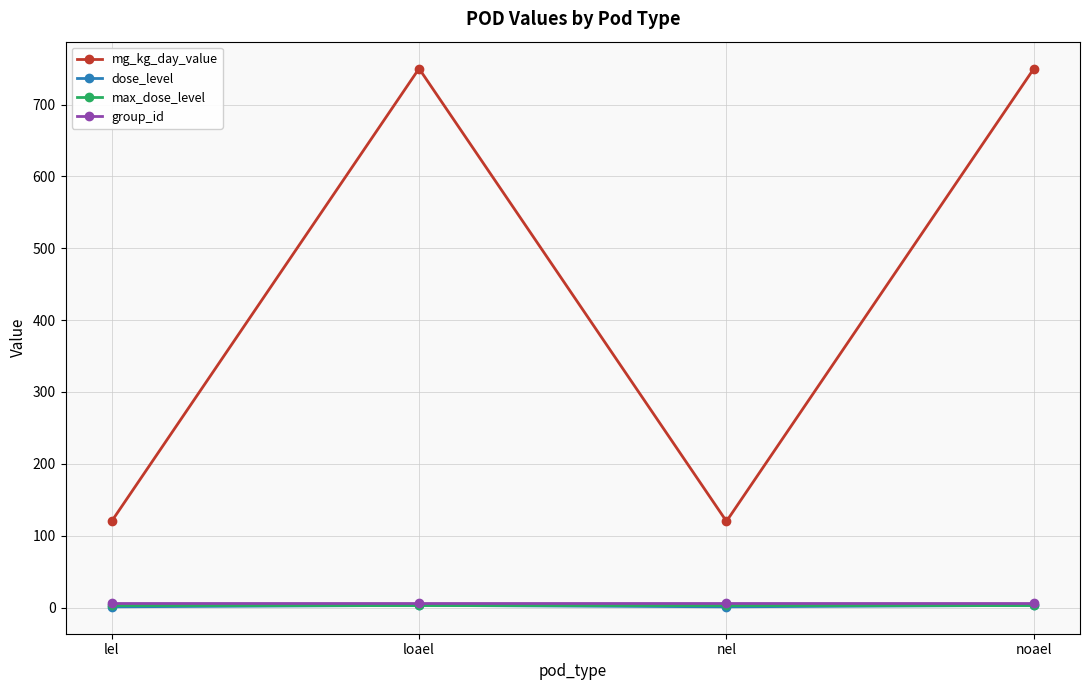

The value of mg_kg_day_value at noael is 750. True or false?

True